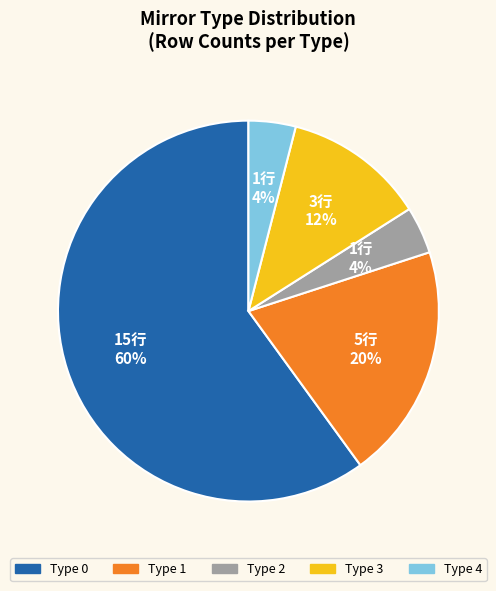

Is there a majority slice in this chart?

Yes